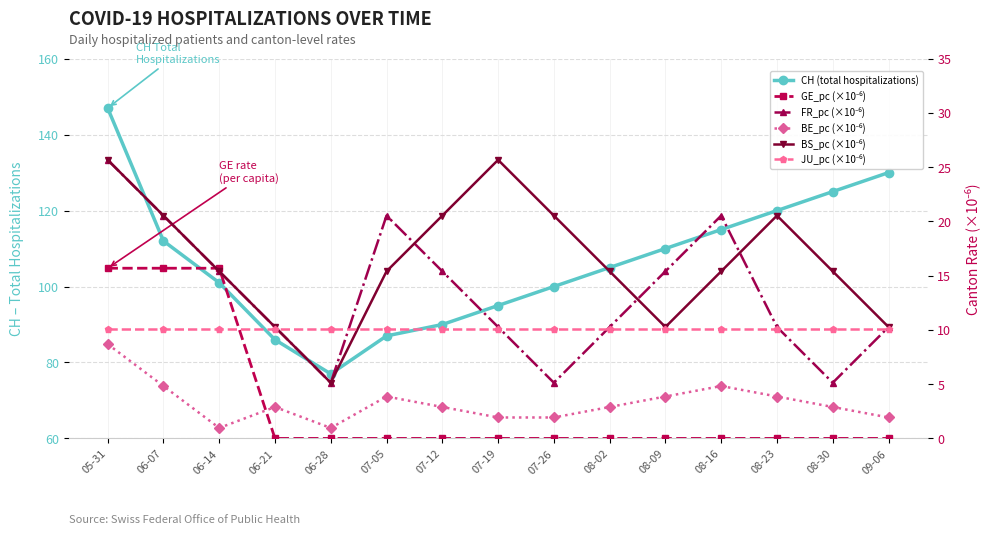

What is the difference between the highest and lowest values at 06-07?

107.2